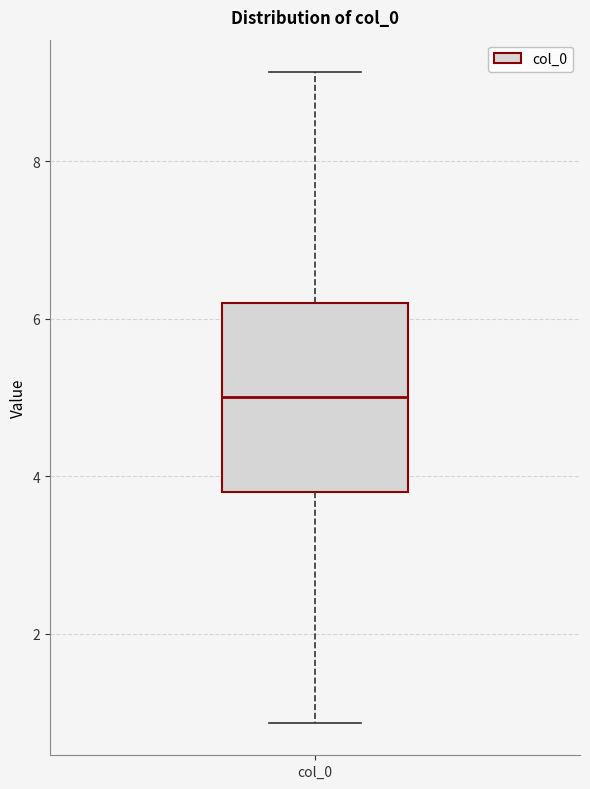

Where does the upper whisker of the box for col_0 end on the y-axis? The values are not printed on the chart, so give them approximately, as read against the axis.

9.2